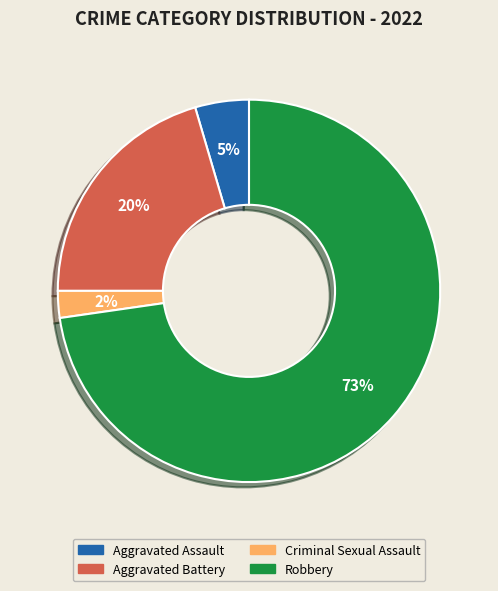

Count the number of slices in the pie.

4